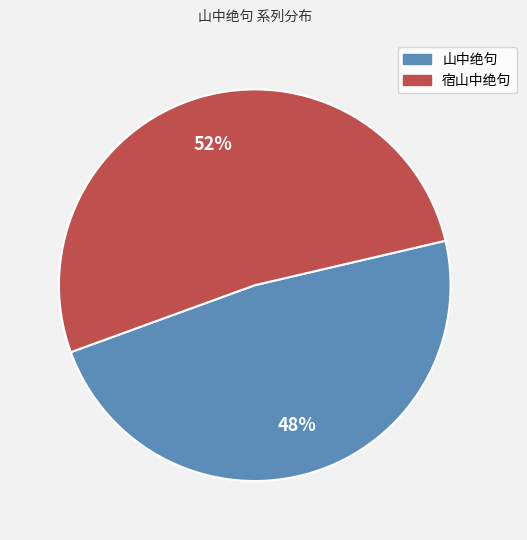

To the nearest percent, what is the average slice percentage?

50%